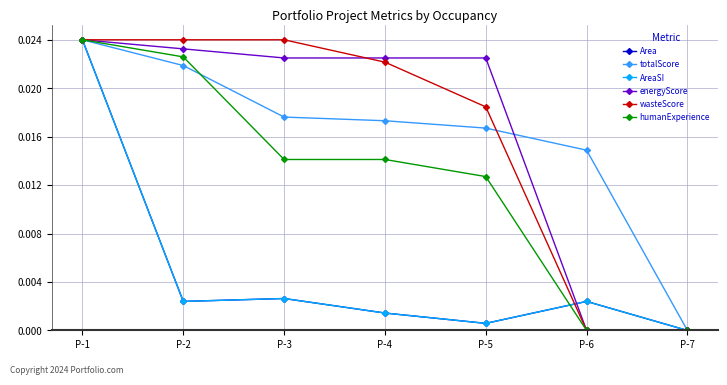

Which series changed the most between P-3 and P-4?

wasteScore